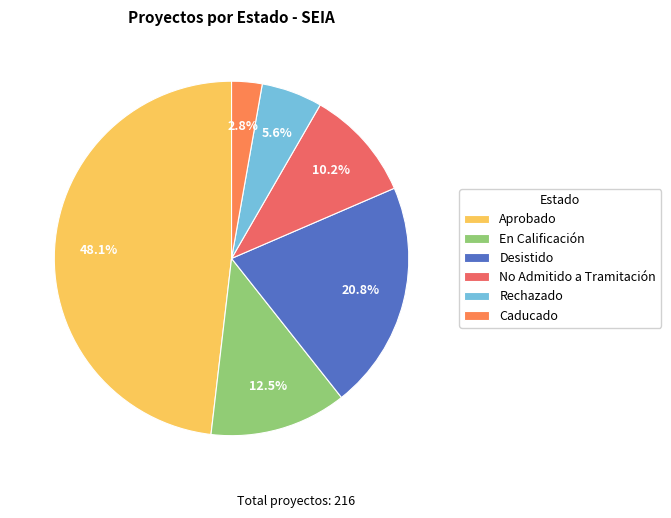

How many slices are in this pie chart?

6